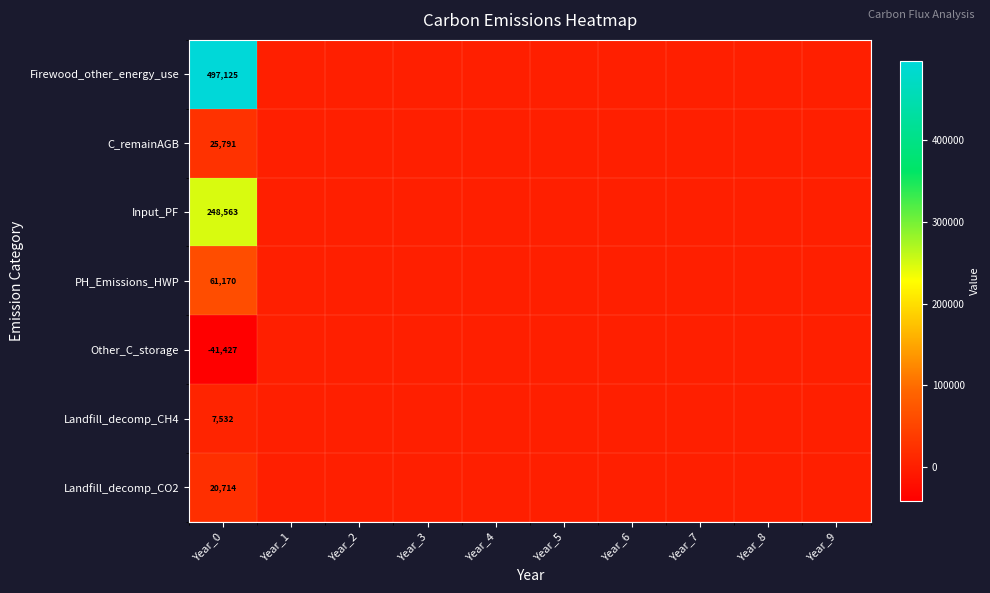

The value of PH_Emissions_HWP at Year_0 is 61170. True or false?

True